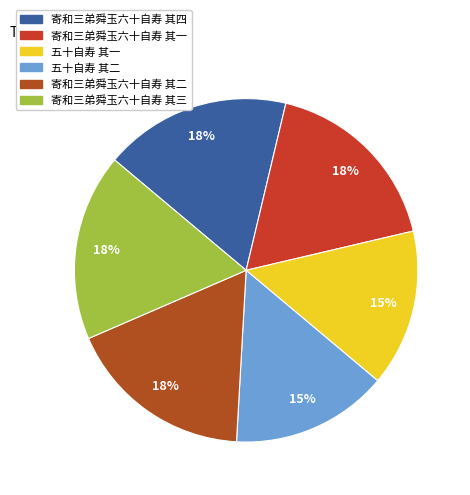

To the nearest percent, what portion does 寄和三弟舜玉六十自寿 其四 represent?

18%